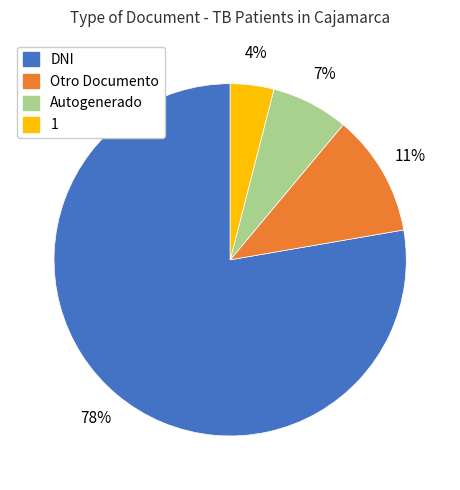

To the nearest percent, what is the difference between the DNI and Autogenerado slice percentages?

71%